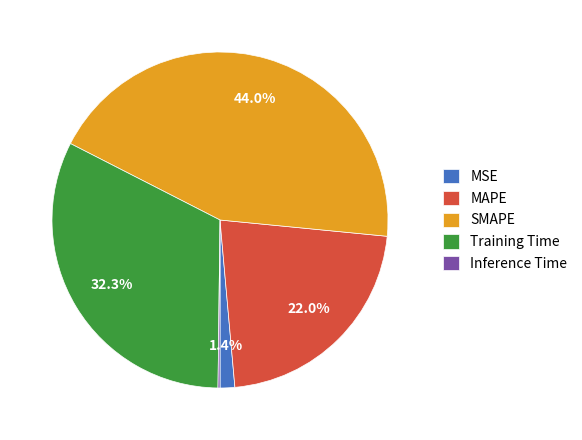

Which slice is the largest?

SMAPE